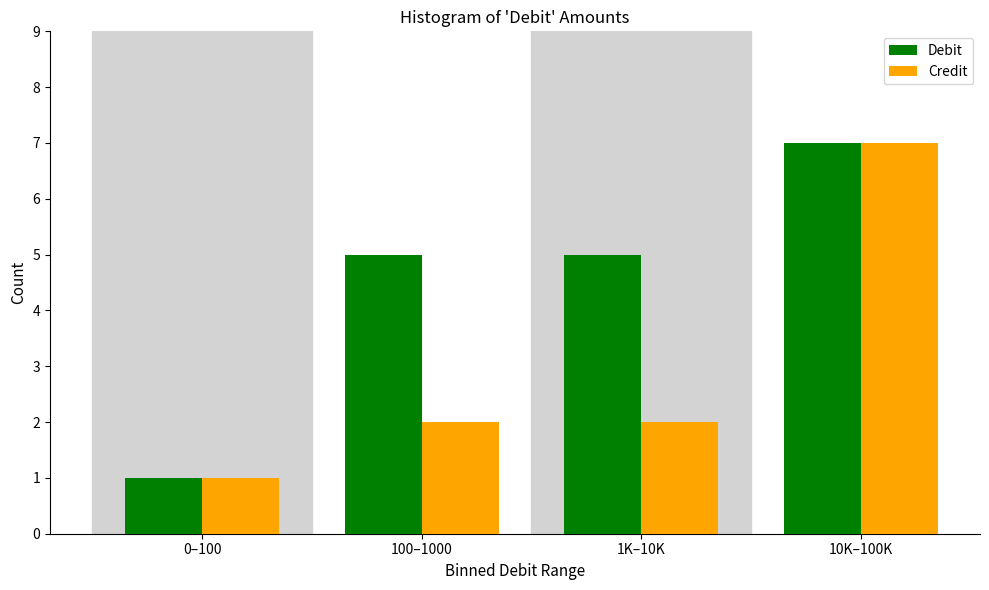

Reading left to right, what are all the values shown in this chart?

Debit: 1	5	5	7
Credit: 1	2	2	7